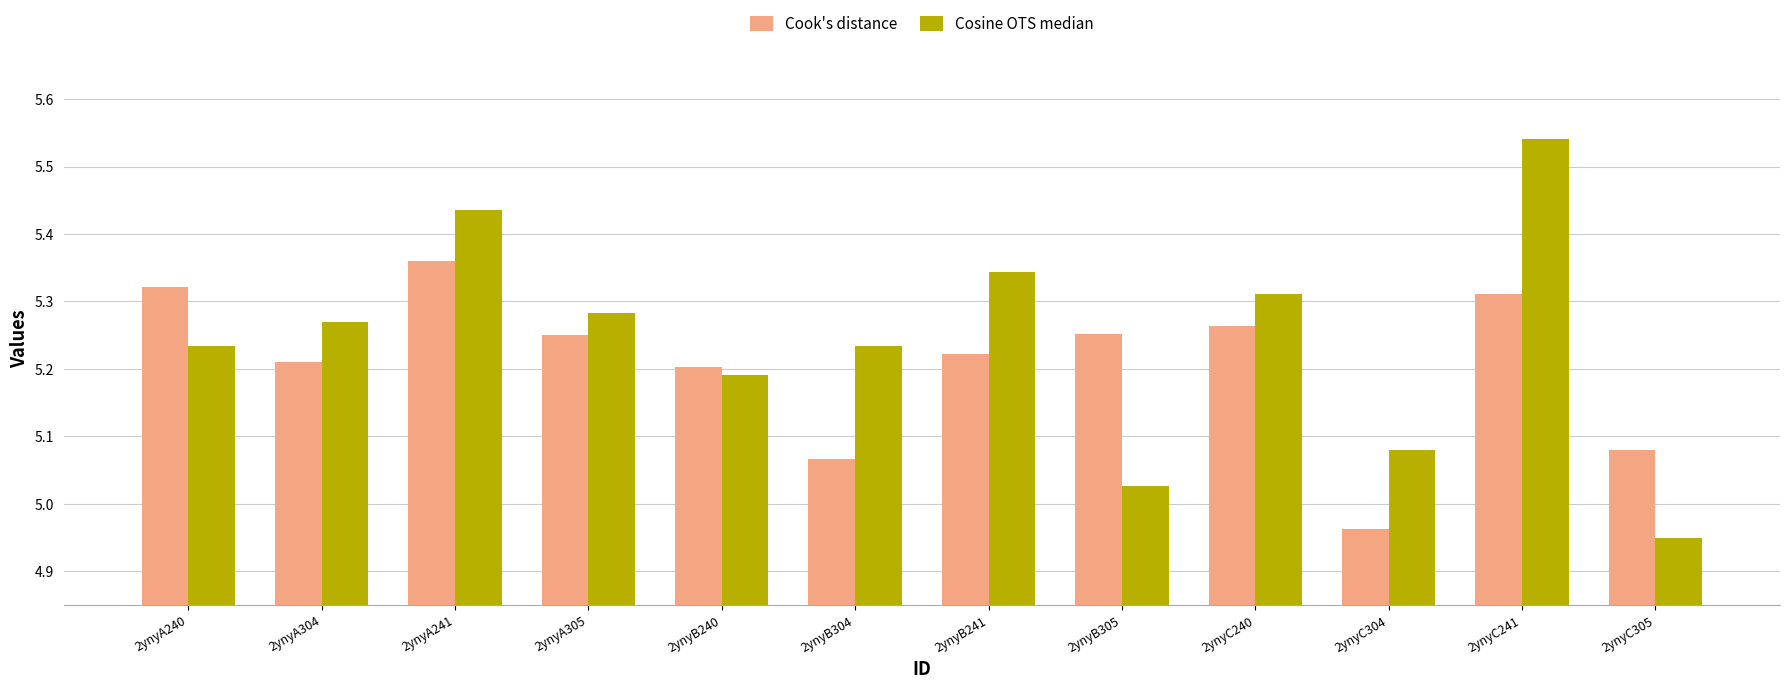

Rank the series at 2ynyB305 from highest to lowest value.

Cook's distance, Cosine OTS median